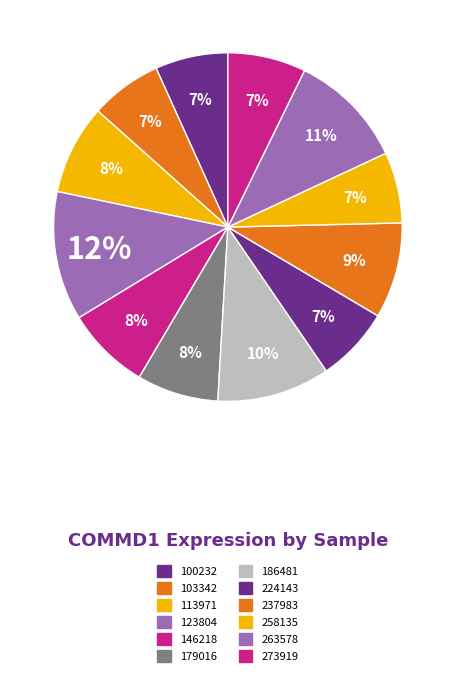

How many slices are in this pie chart?

12